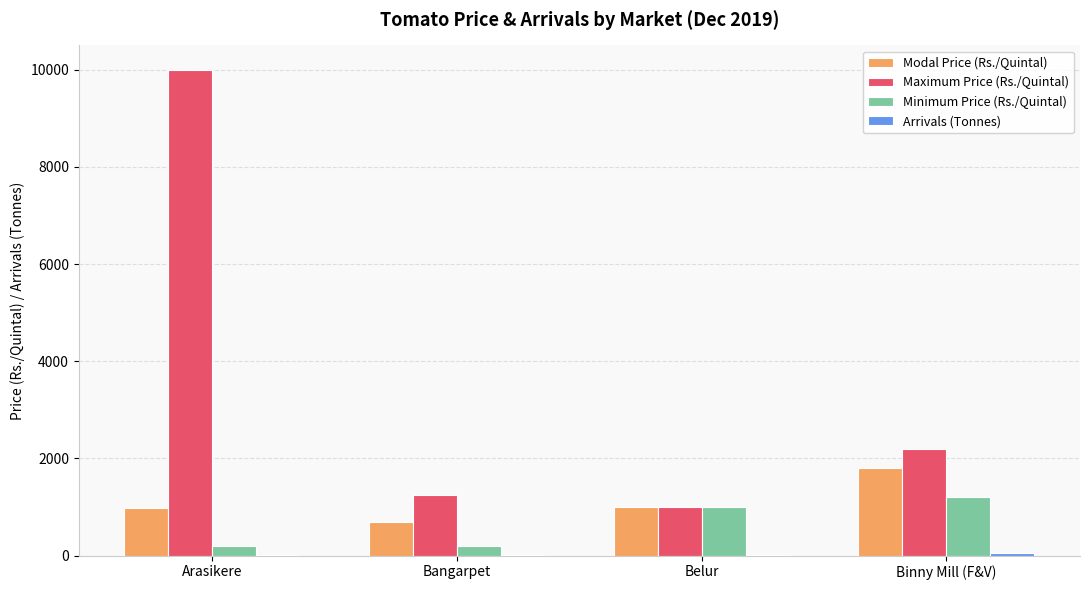

At which category is the sum across all series the highest?

Arasikere